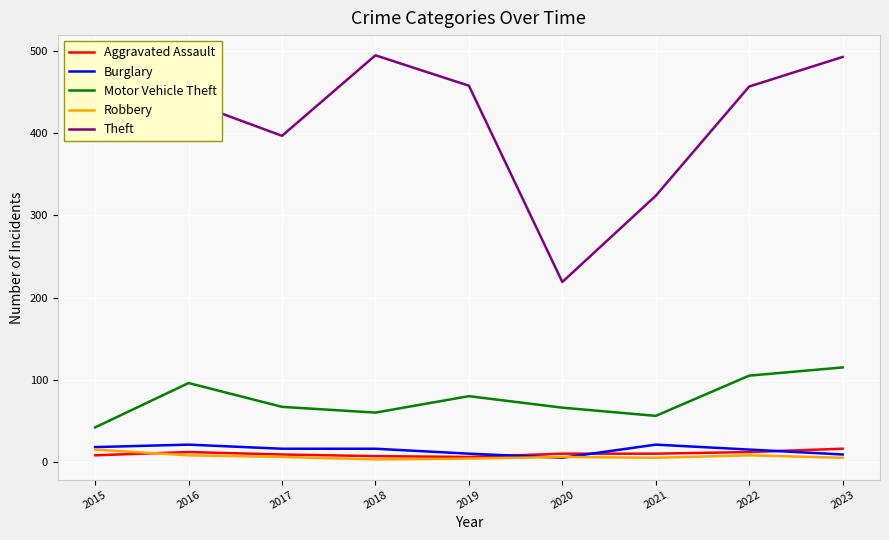

Which series changed the most between 2018 and 2021?

Theft